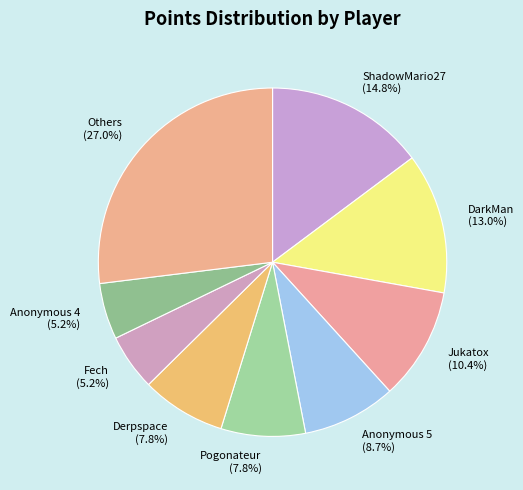

What is the largest slice in the pie chart?

Others